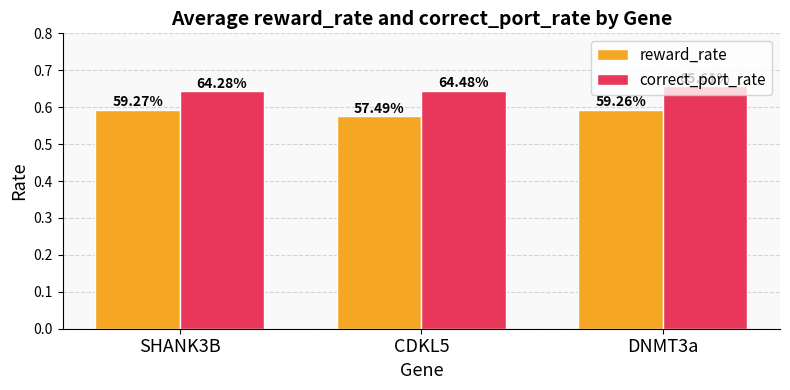

What are all the series names shown in the legend?

reward_rate, correct_port_rate